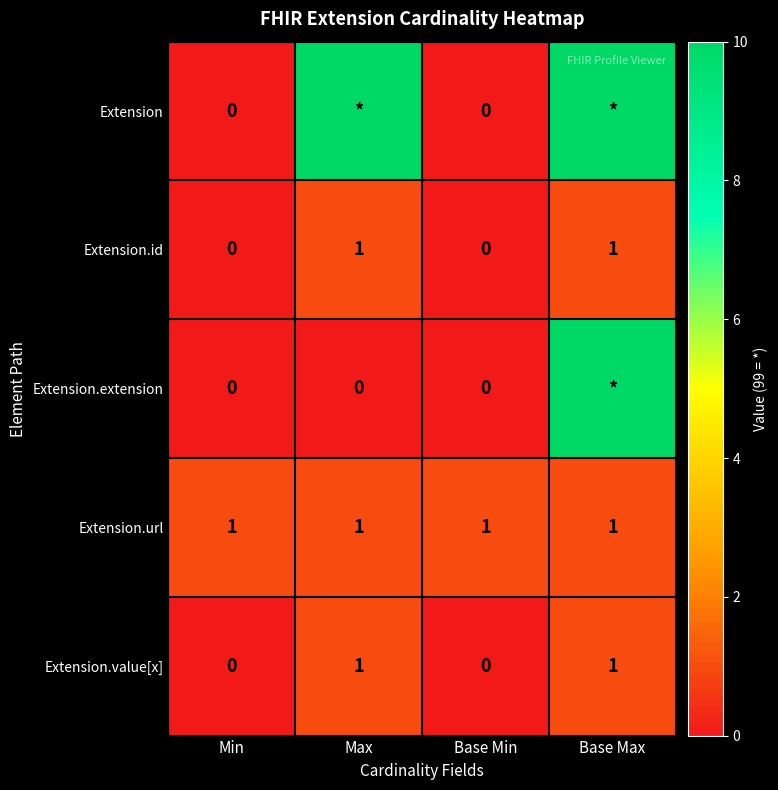

Is it true that Extension.url equals 2 at Base Min?

False